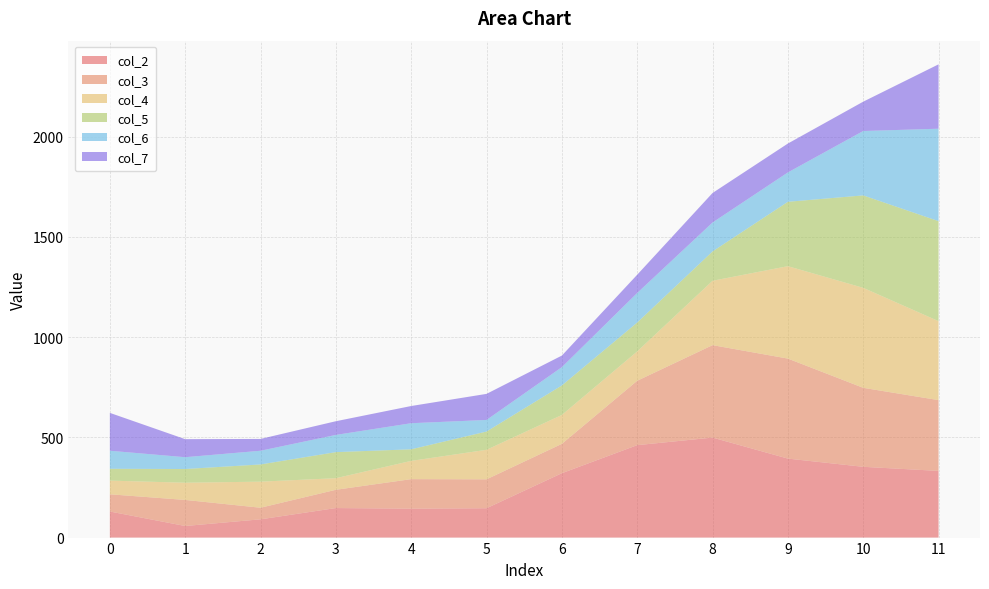

Reading left to right, transcribe all the data shown in this chart.

col_2: 0=130.1	1=57.8	2=91.2	3=147.4	4=144.2	5=146.4	6=321.3	7=461.3	8=499.0	9=394.1	10=353.2	11=332.7
col_3: 0=85.9	1=130.1	2=57.8	3=91.2	4=147.4	5=144.2	6=146.4	7=321.3	8=461.3	9=499.0	10=394.1	11=353.2
col_4: 0=68.3	1=85.9	2=130.1	3=57.8	4=91.2	5=147.4	6=144.2	7=146.4	8=321.3	9=461.3	10=499.0	11=394.1
col_5: 0=59.0	1=68.3	2=85.9	3=130.1	4=57.8	5=91.2	6=147.4	7=144.2	8=146.4	9=321.3	10=461.3	11=499.0
col_6: 0=90.0	1=59.0	2=68.3	3=85.9	4=130.1	5=57.8	6=91.2	7=147.4	8=144.2	9=146.4	10=321.3	11=461.3
col_7: 0=189.0	1=90.0	2=59.0	3=68.3	4=85.9	5=130.1	6=57.8	7=91.2	8=147.4	9=144.2	10=146.4	11=321.3